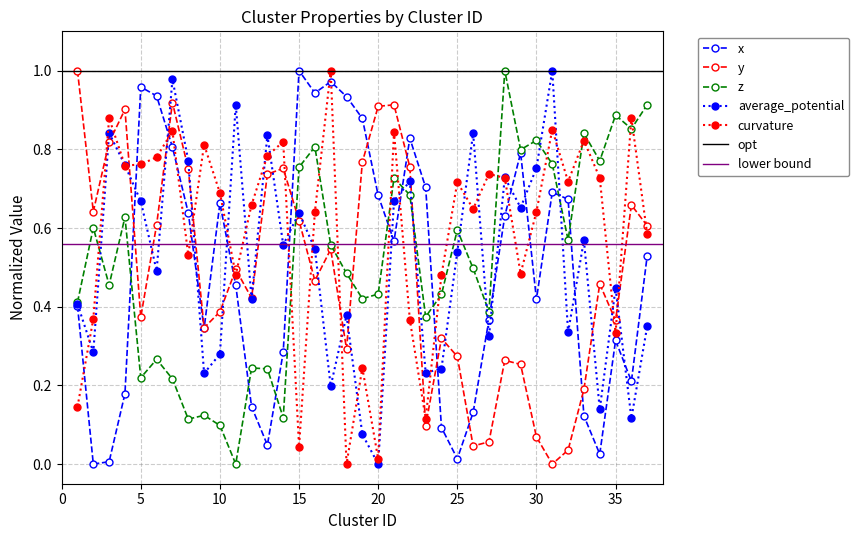

The value of curvature at 33 is 0.8. True or false?

True